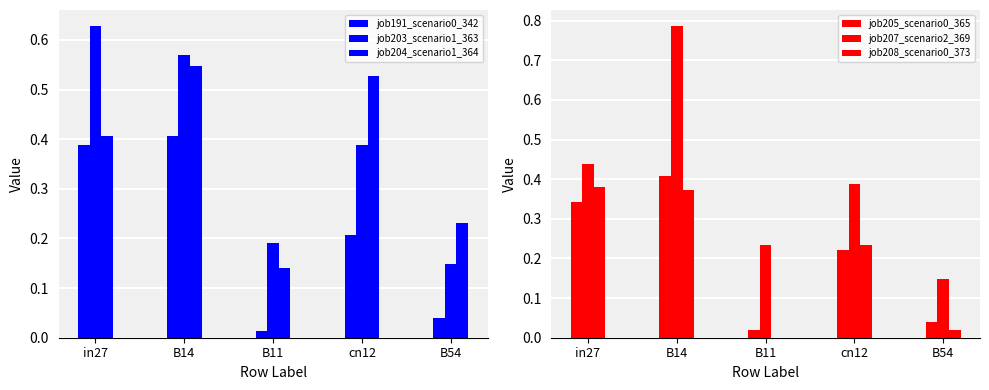

Which category has the highest value across all series?

B14